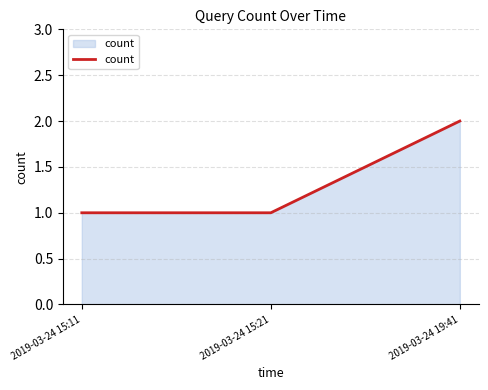

What position from the right is 2019-03-24 15:11?

3